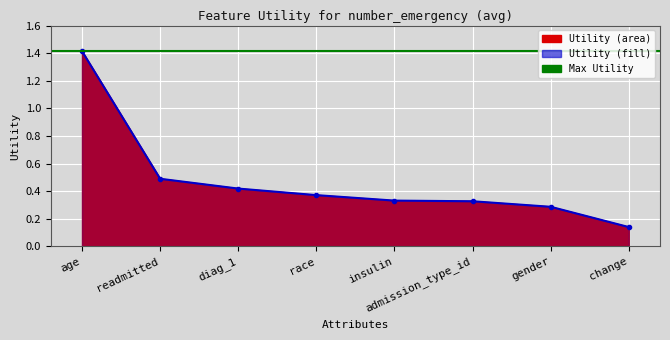

Reading left to right, extract all data points from this chart.

age=1.4	readmitted=0.5	diag_1=0.4	race=0.4	insulin=0.3	admission_type_id=0.3	gender=0.3	change=0.1